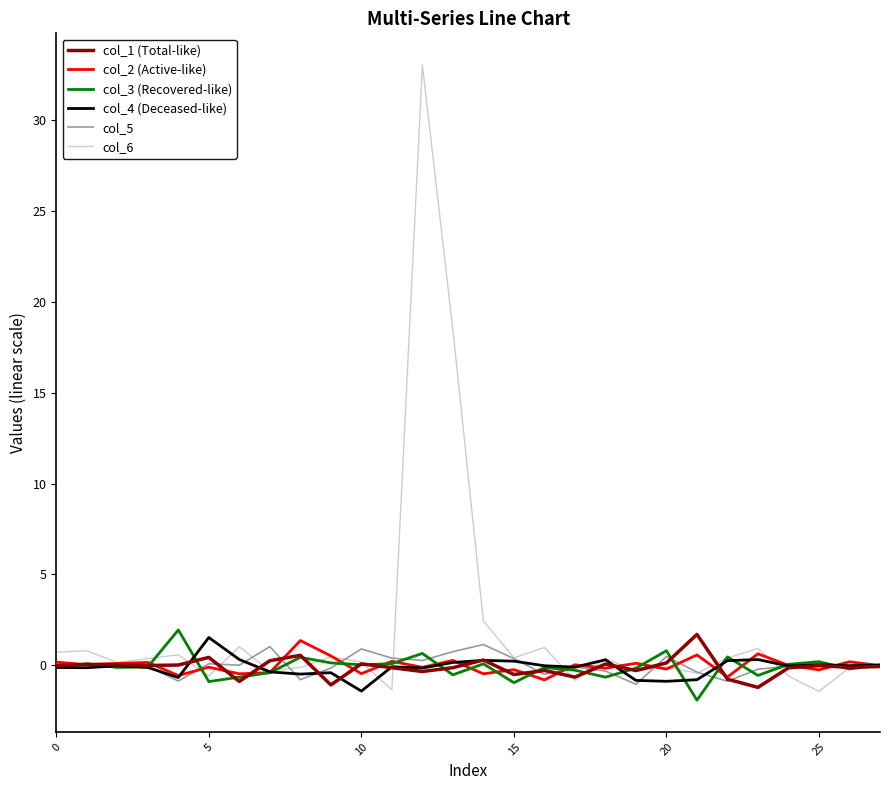

How many lines are shown in the chart?

6